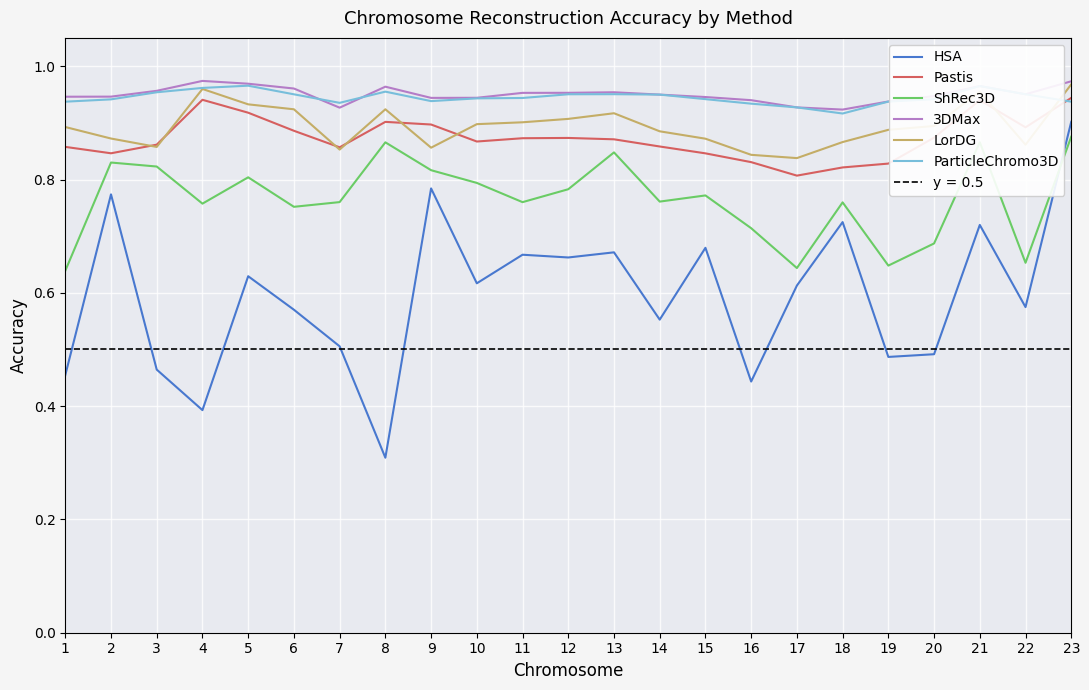

How many times do ParticleChromo3D and 3DMax cross each other?

4